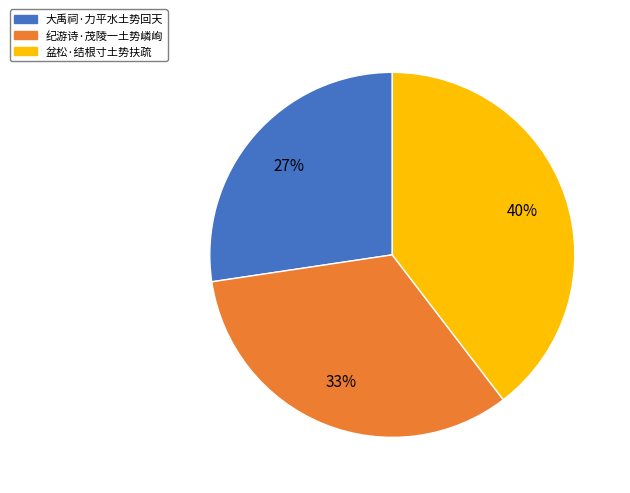

To the nearest percent, what is the combined percentage of 纪游诗·茂陵一土势嶙峋 and 大禹祠·力平水土势回天?

60%